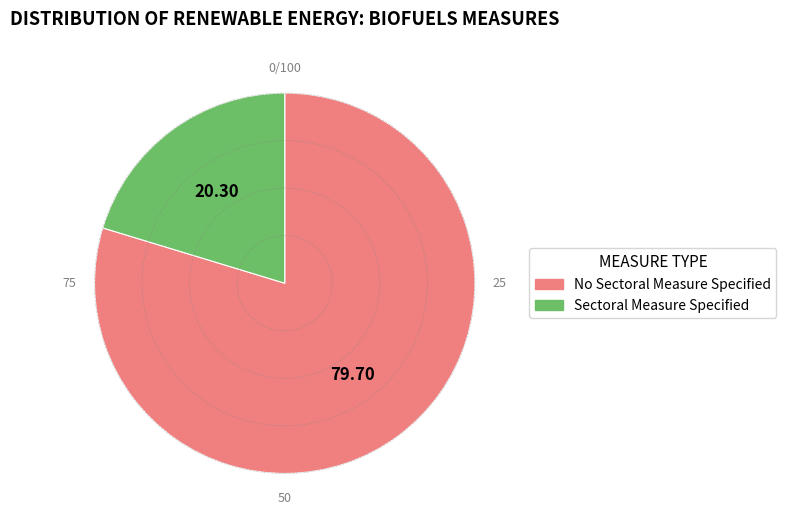

Which category accounts for the majority?

No Sectoral Measure Specified